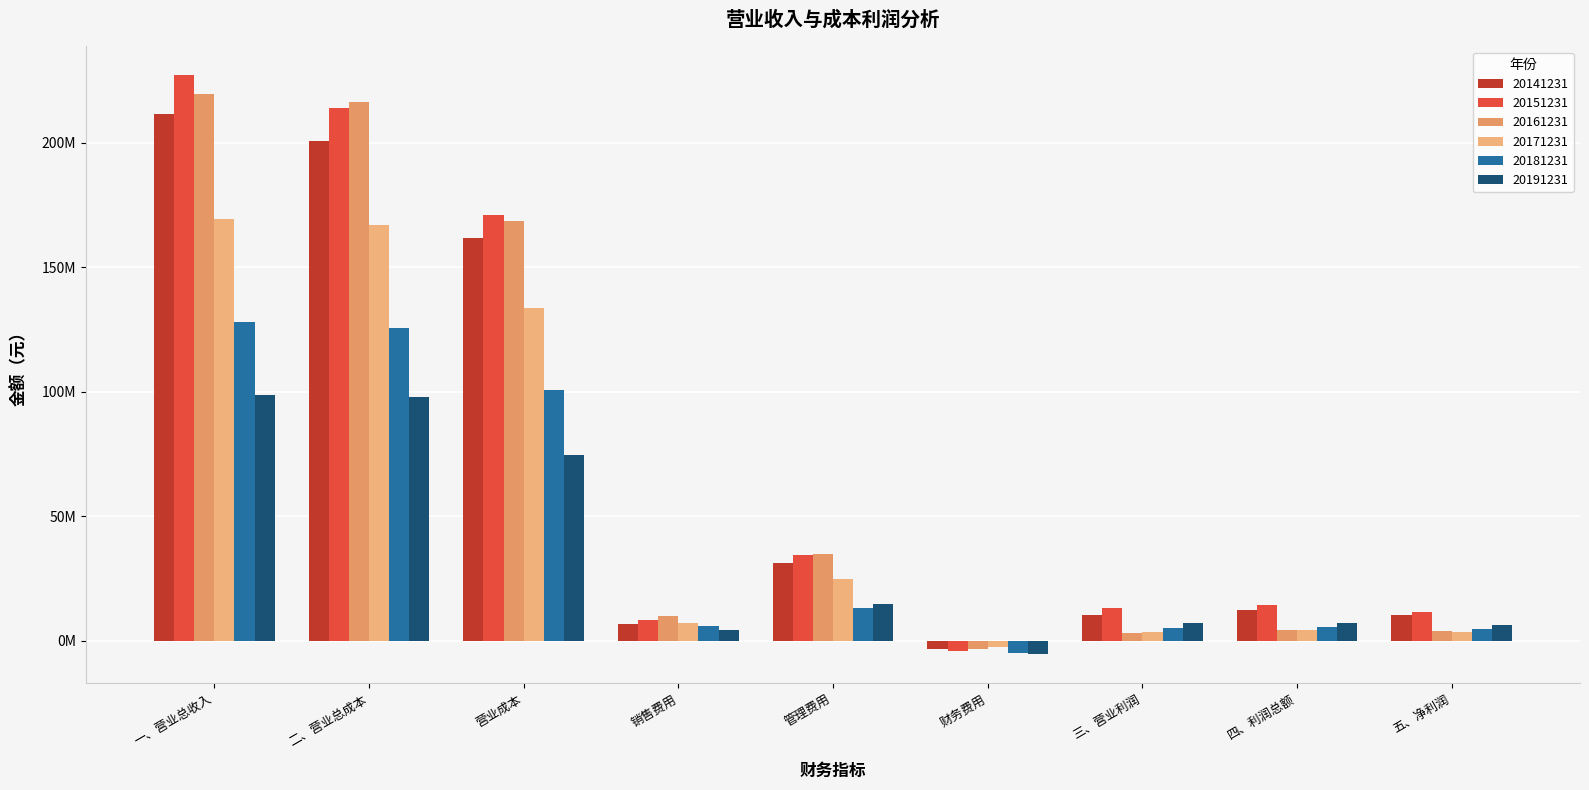

Does the chart contain stacked bars?

No